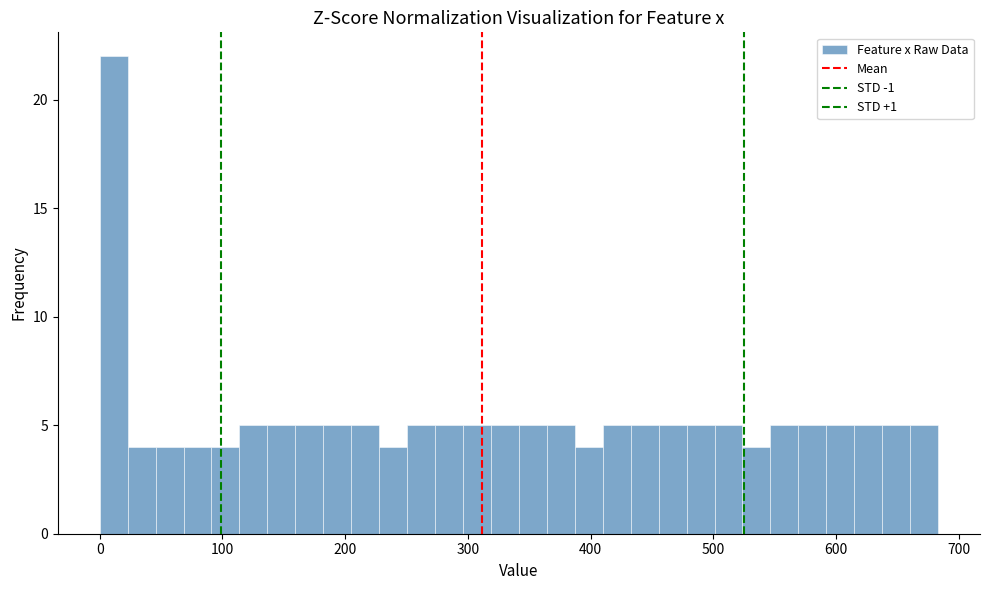

Read against the x-axis, roughly where is the centre of the tallest bar?

10